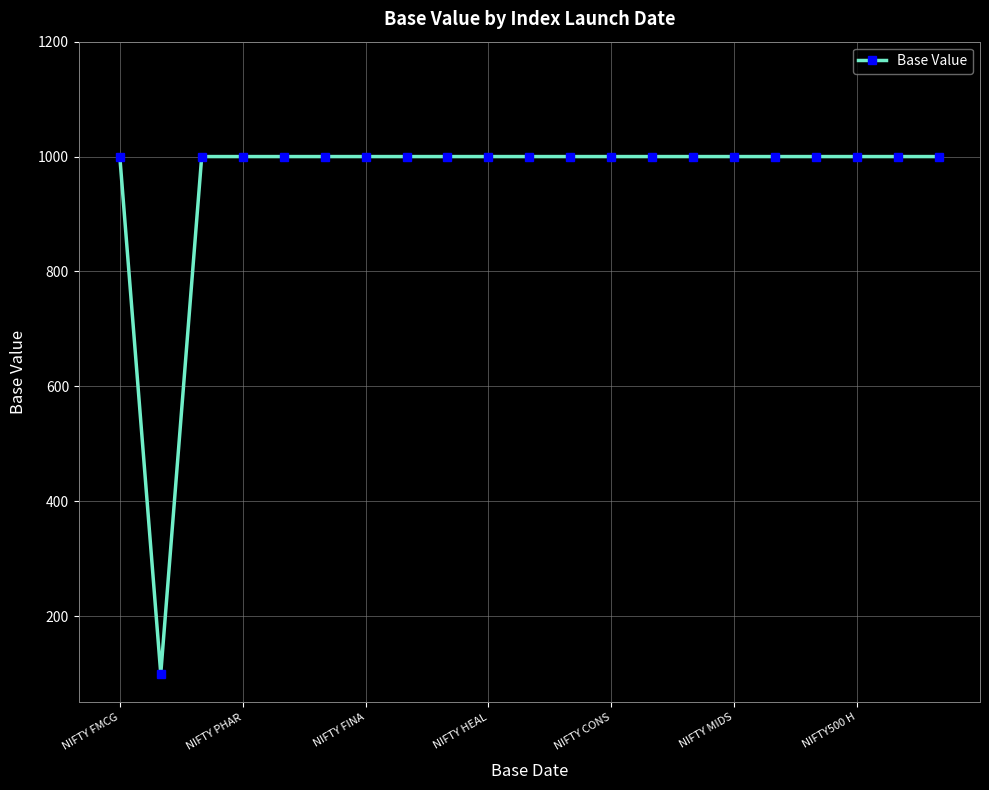

What is the difference between the maximum and minimum values?

900